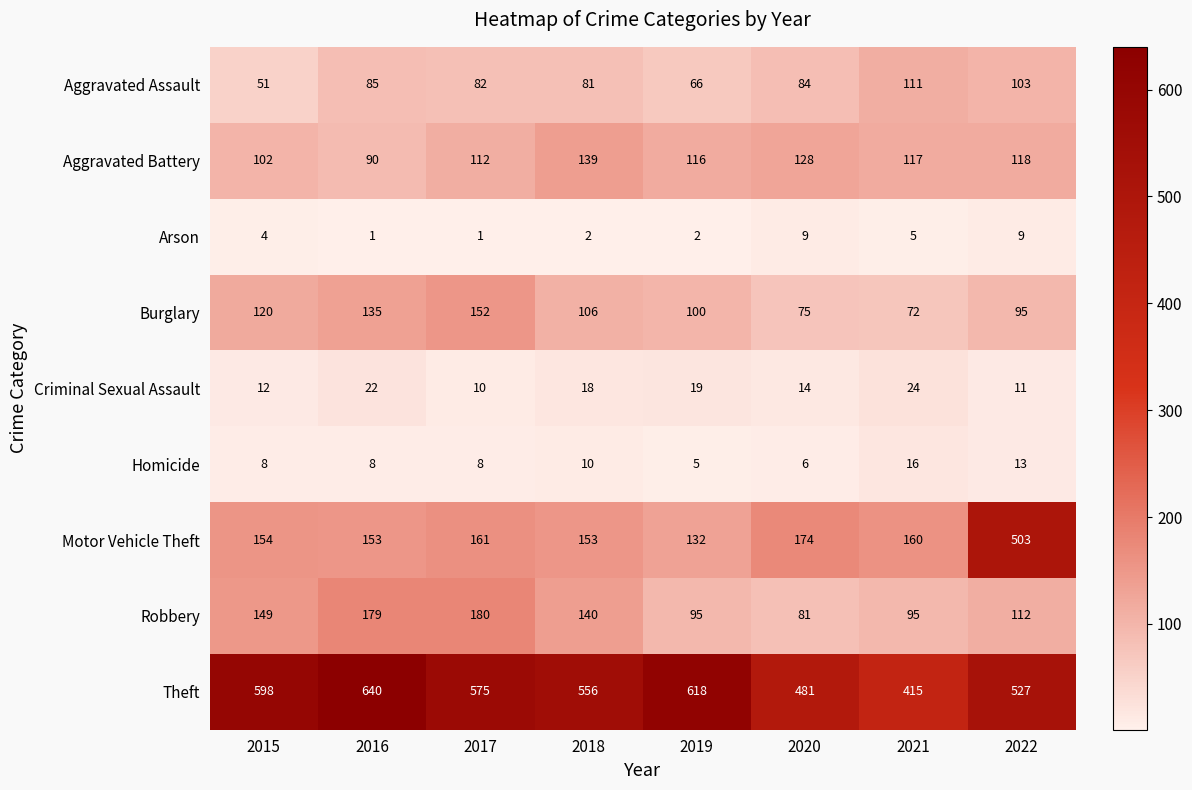

How many categories are shown in the chart?

8